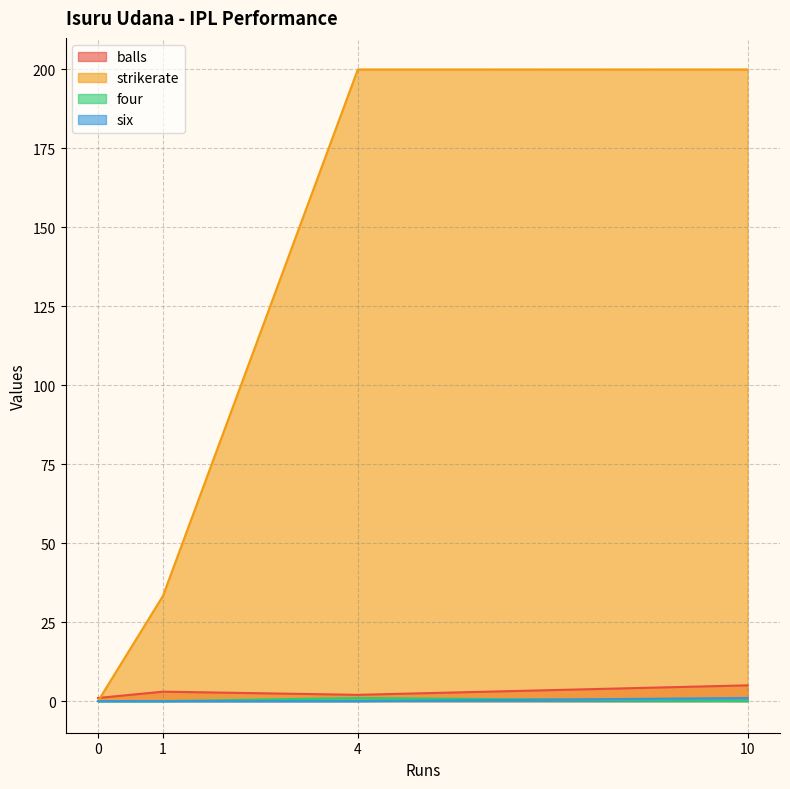

How many positive values does the four series have?

1